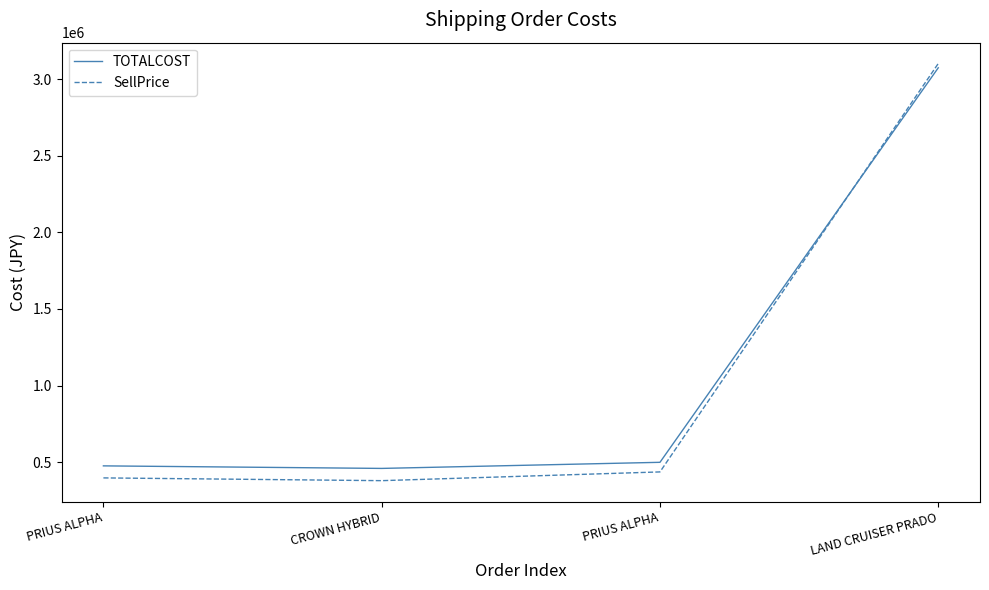

How many categories are shown in the chart?

4